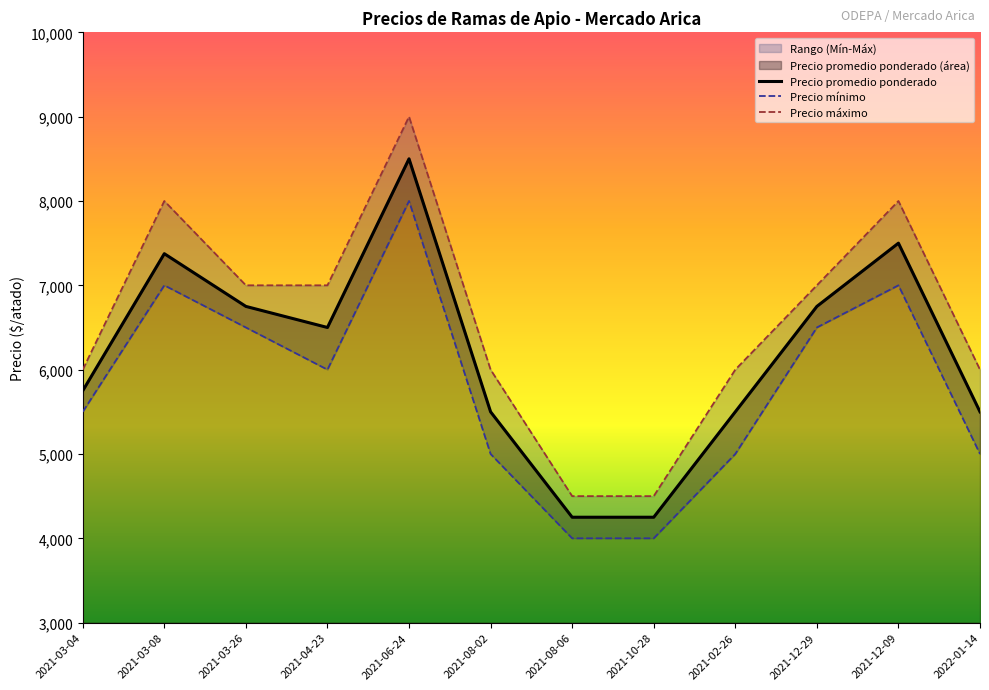

The value of Precio mínimo at 2021-12-09 is 7000. True or false?

True